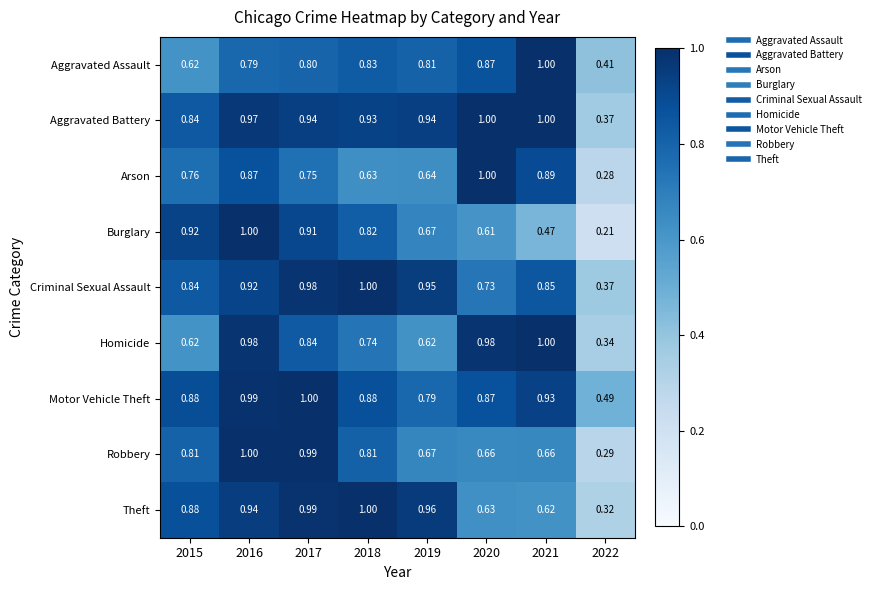

Is the value of Aggravated Assault at 2019 greater than the value of Arson at 2022?

Yes